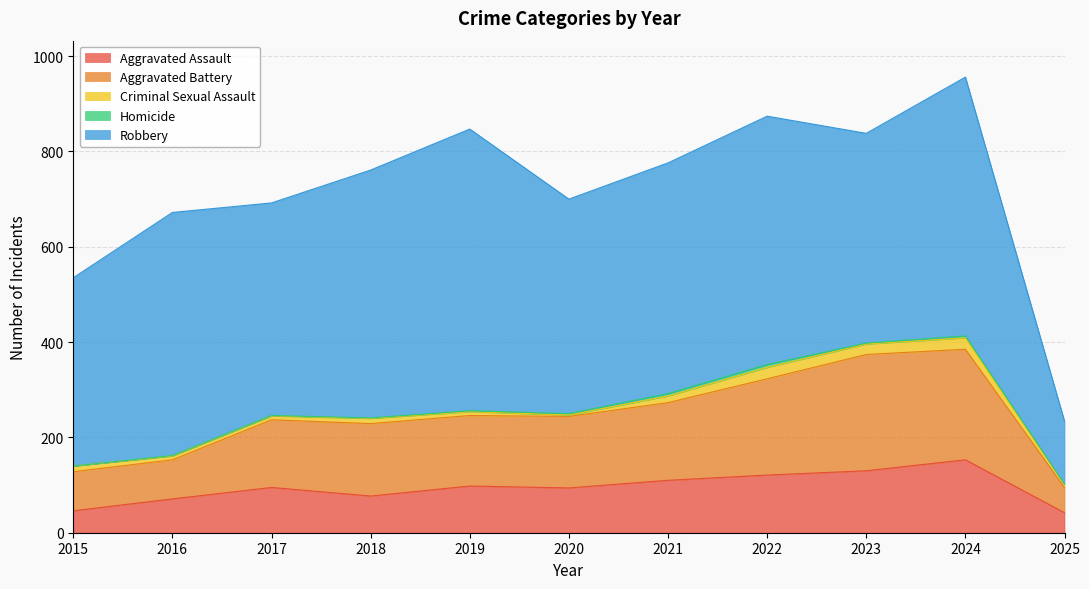

Where is Aggravated Battery nearest to the value 148?

2019